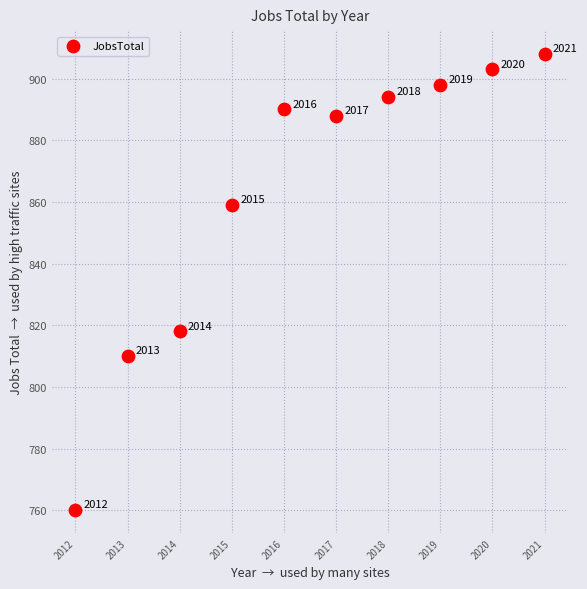

What Y value in the scatter plot is closest to 834?

818